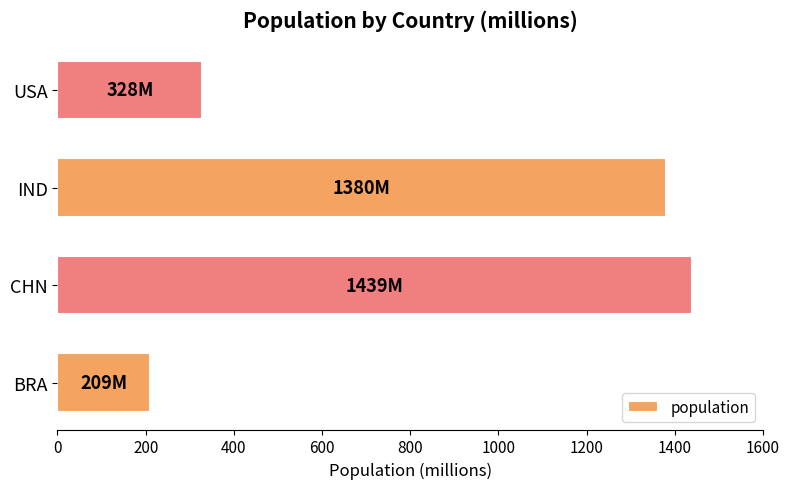

What is the minimum value shown in the chart?

209